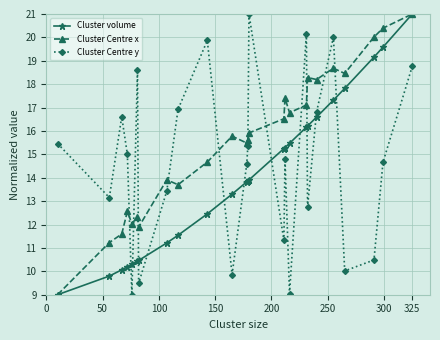

List the series in order of their overall mean, lowest first.

Cluster volume, Cluster Centre y, Cluster Centre x